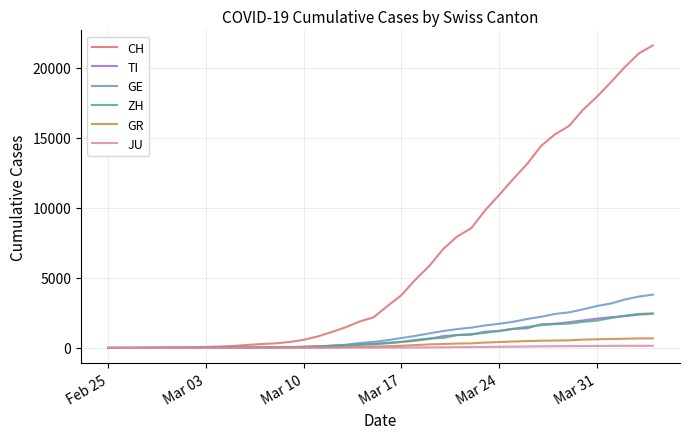

What is the greatest value displayed?

21605